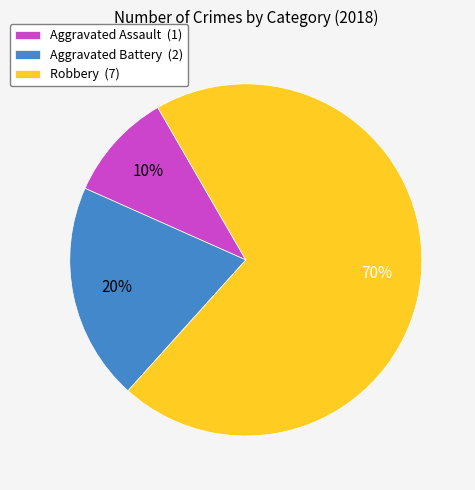

To the nearest percent, what is the difference between the Robbery and Aggravated Assault slice percentages?

60%